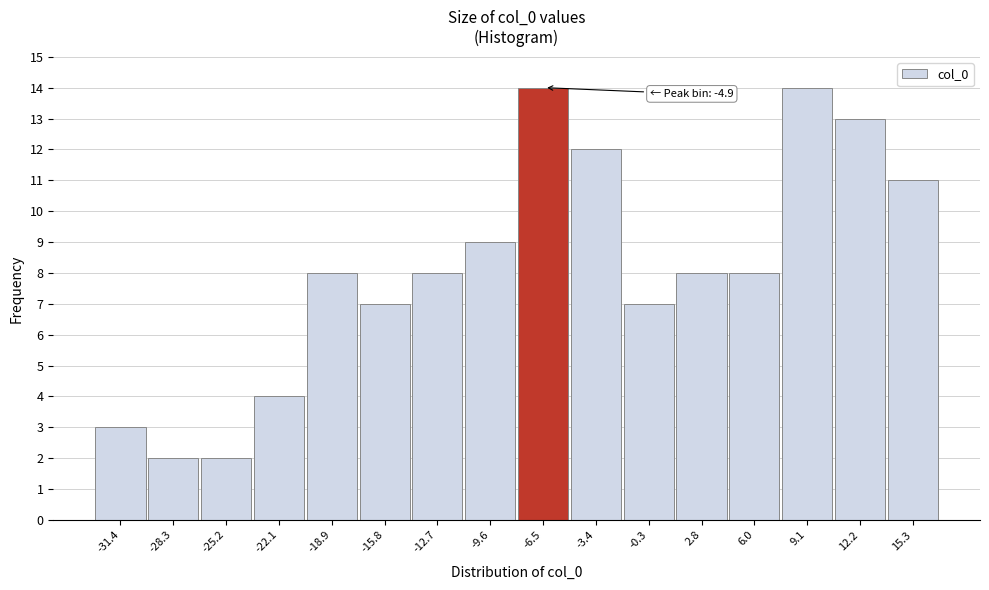

Reading right to left, extract all data points from this chart.

15.3=11	12.2=13	9.1=14	6.0=8	2.8=8	-0.3=7	-3.4=12	-6.5=14	-9.6=9	-12.7=8	-15.8=7	-18.9=8	-22.1=4	-25.2=2	-28.3=2	-31.4=3